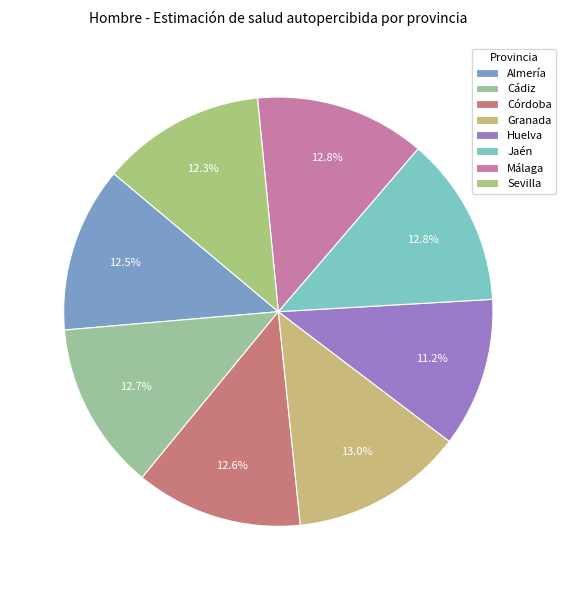

How many segments does this pie chart have?

8